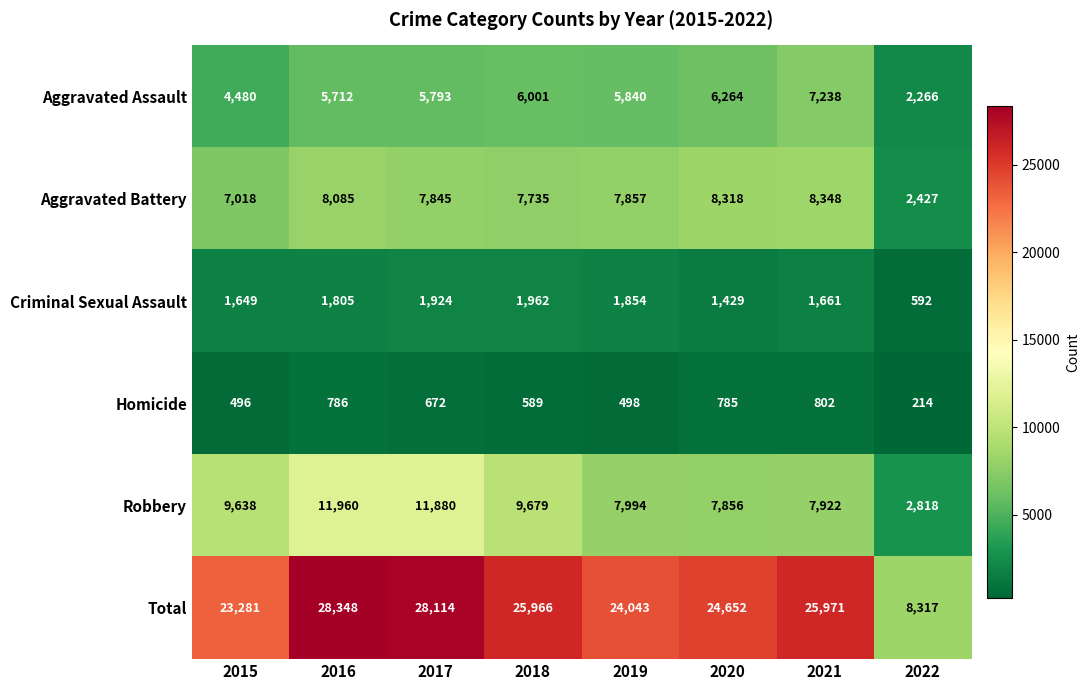

How many series are shown in this chart?

6